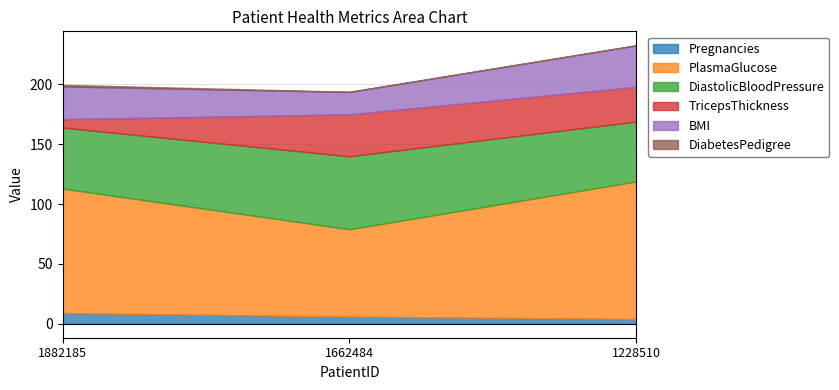

Which has a higher value, 1882185 or 1662484?

1882185